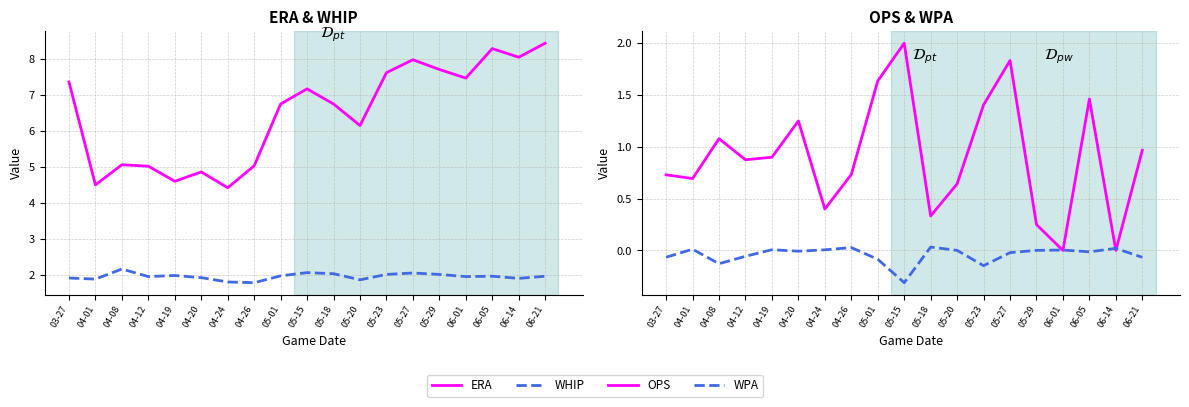

How many categories are shown in the chart?

19